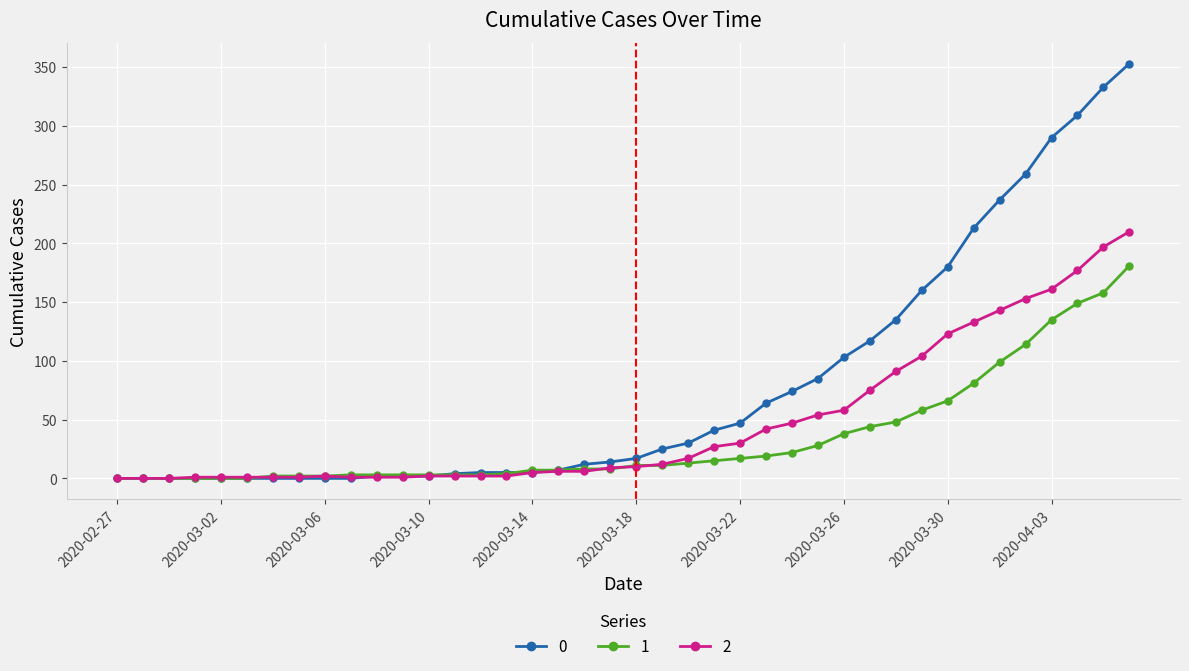

At how many categories does at least one series exceed 121?

10